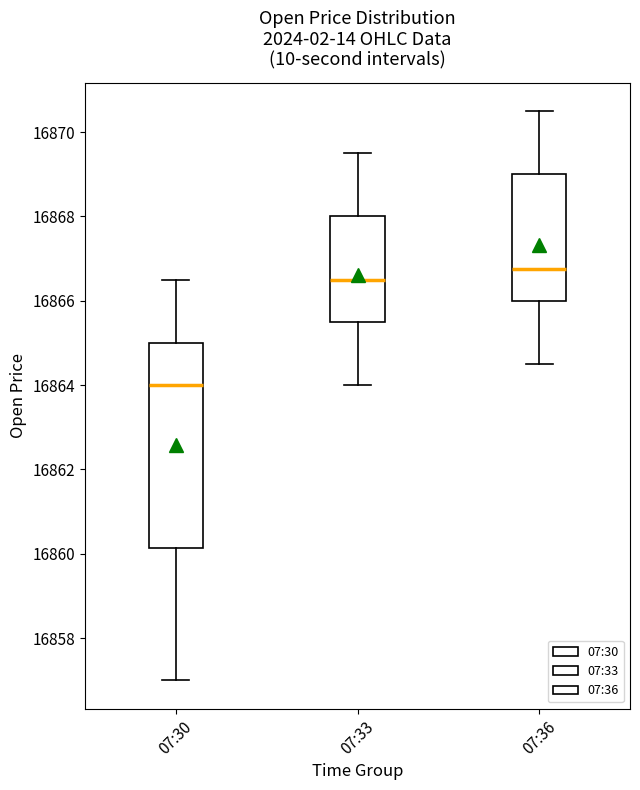

Where is the lower edge of the box for 07:33 on the y-axis? The values are not printed on the chart, so give them approximately, as read against the axis.

16865.6